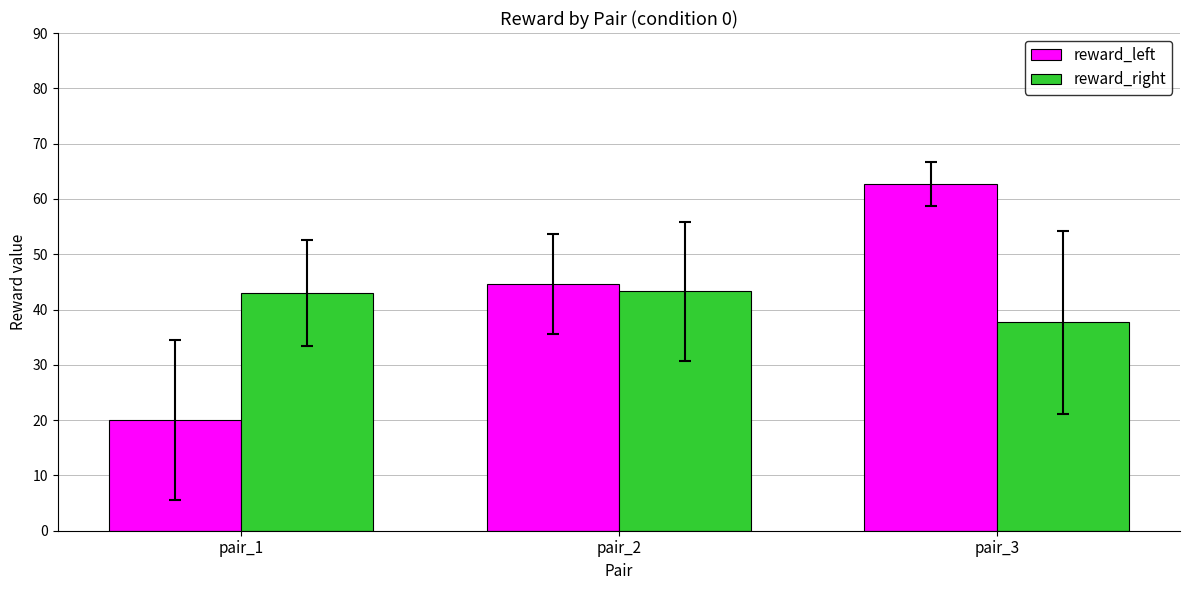

At which category is the sum across all series the highest?

pair_3